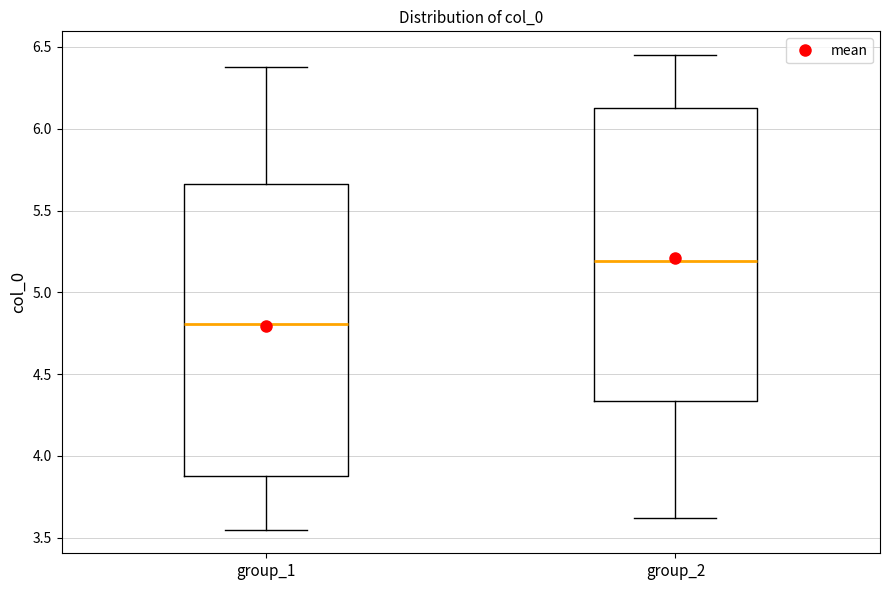

Reading left to right, transcribe this box plot: for each box, give where its median line is, the range the box spans, and where its two whiskers end, as read against the y-axis. The values are not printed on the chart, so give them approximately, as read against the axis.

group_1: median 4.80, box 3.90 to 5.65, whiskers 3.55 to 6.40
group_2: median 5.20, box 4.35 to 6.10, whiskers 3.60 to 6.45